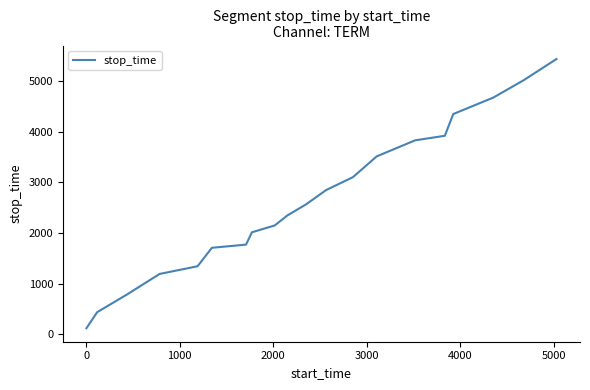

What is the greatest value displayed?

5442